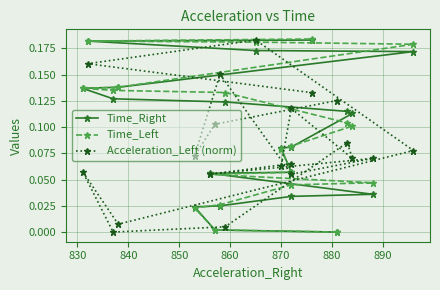

What are all the series names shown in the legend?

Time_Right, Time_Left, Acceleration_Left (norm)